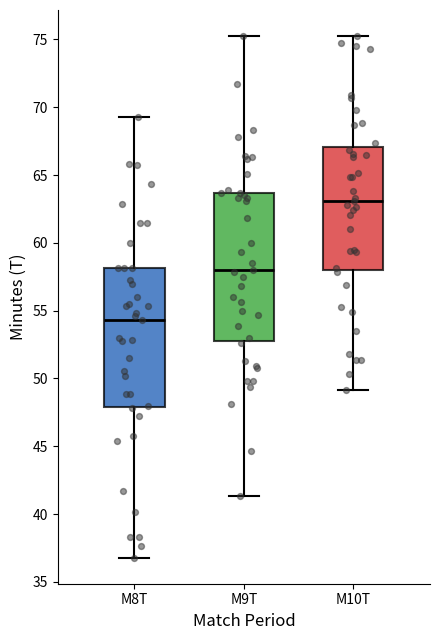

Where does the upper whisker of the box for M8T end on the y-axis? The values are not printed on the chart, so give them approximately, as read against the axis.

69.5